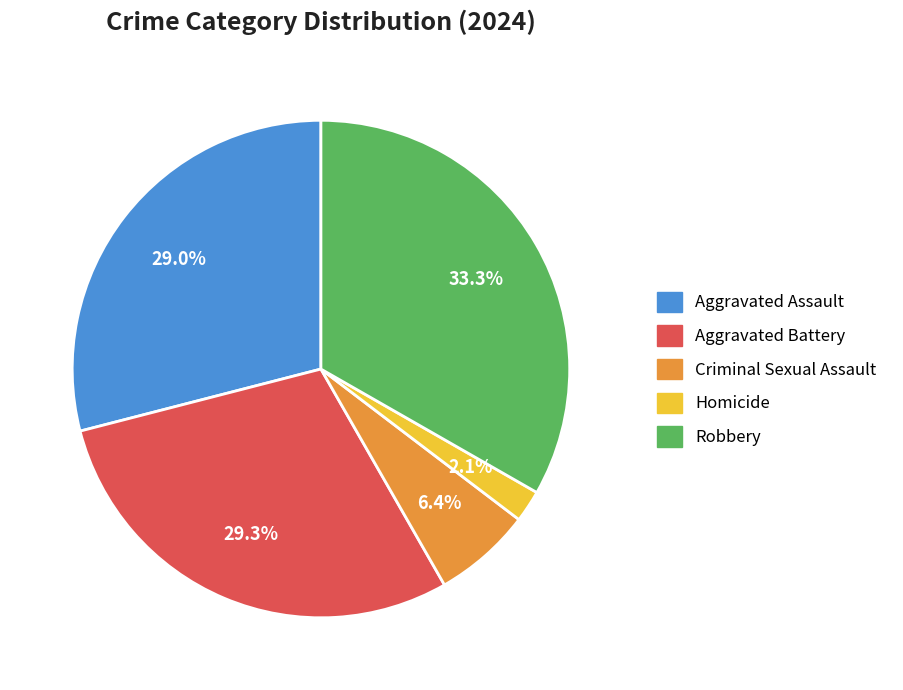

Is Criminal Sexual Assault the majority of the pie?

No